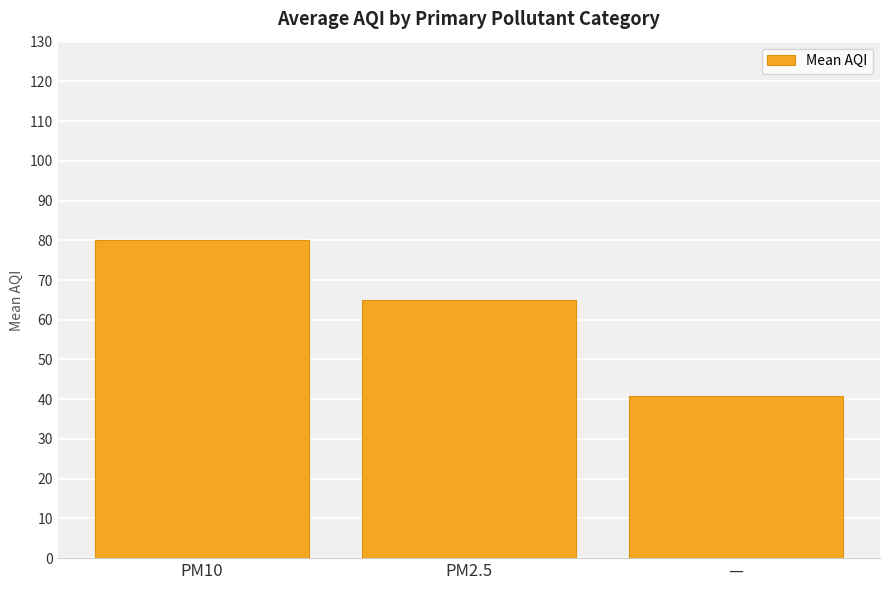

Are the bars horizontal?

No